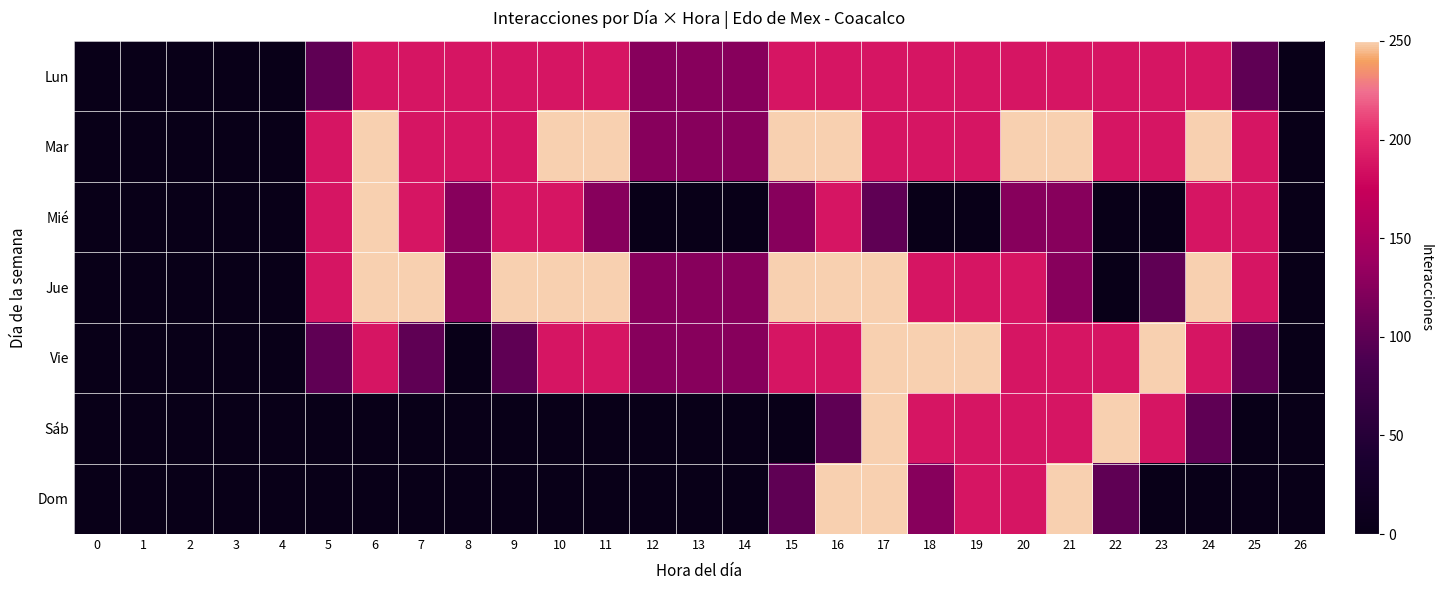

Which has a higher value, 22 or 26?

22